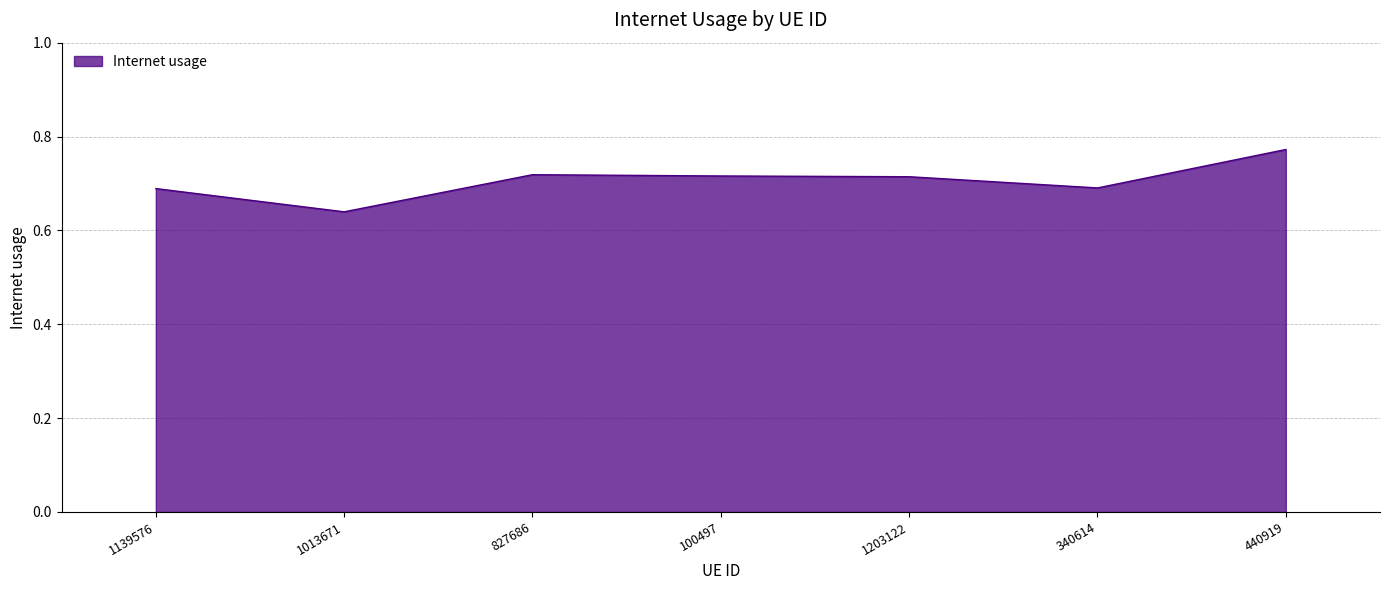

At which label is the value closest to 0?

1013671